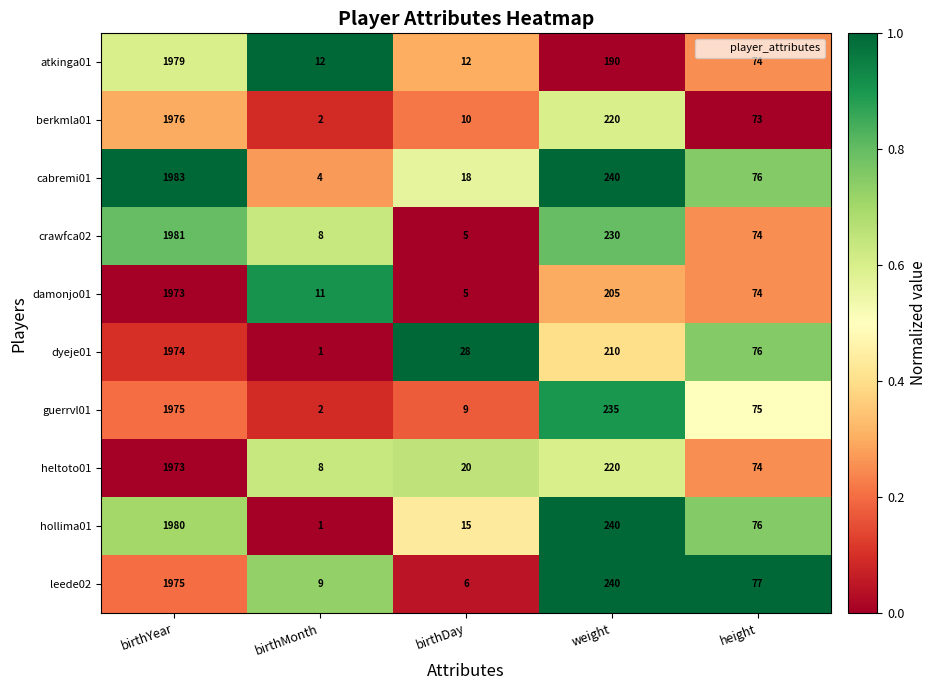

List the labels in order of damonjo01 value, largest first.

birthYear, weight, height, birthMonth, birthDay